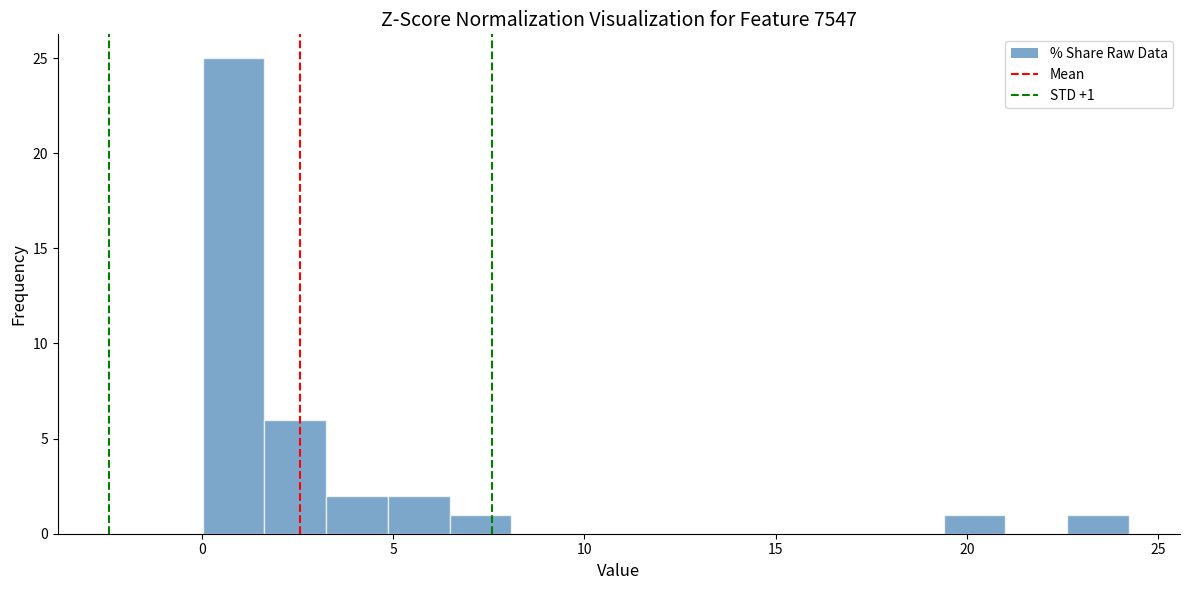

Around what value on the x-axis is the tallest bar? Give the approximate position of its centre, as read against the axis.

1.0